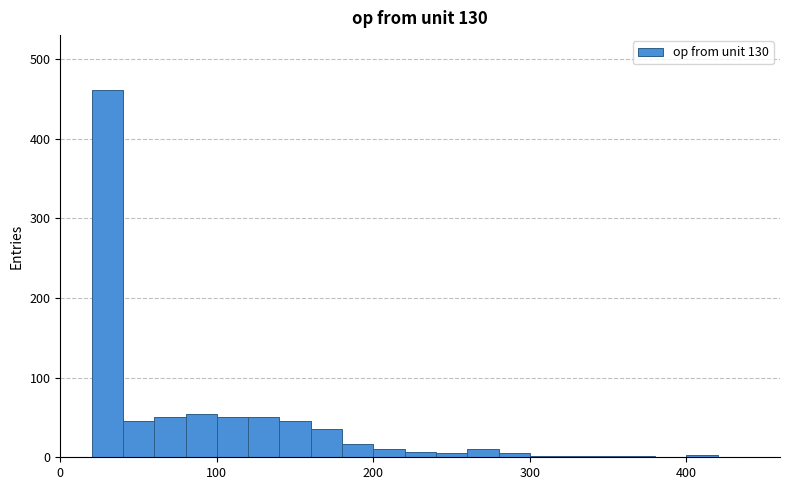

Read against the x-axis, roughly where is the centre of the tallest bar?

30